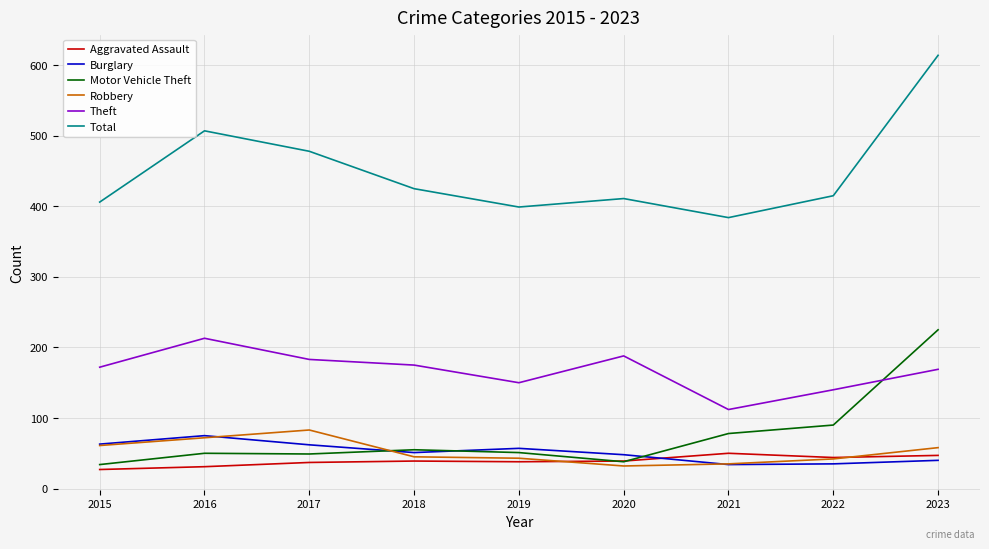

True or false: Total has a value of 425 at 2018.

True